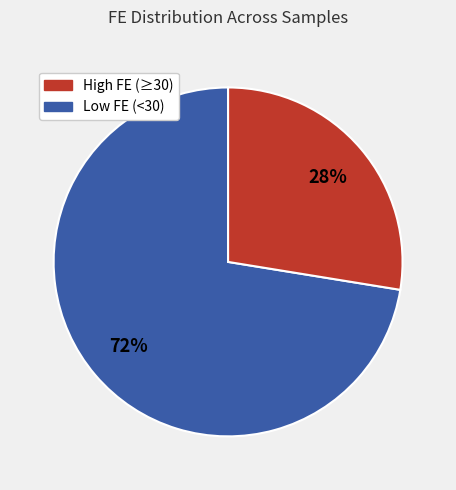

To the nearest percent, what is the average slice percentage?

50%